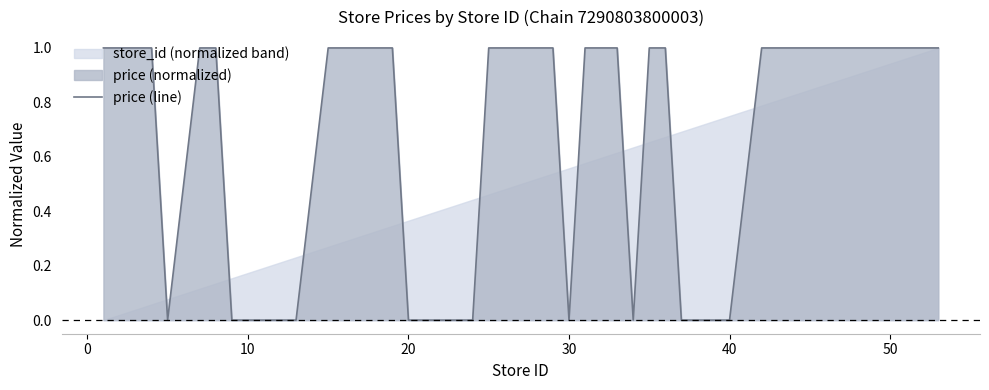

How many data points are less than 1?

15